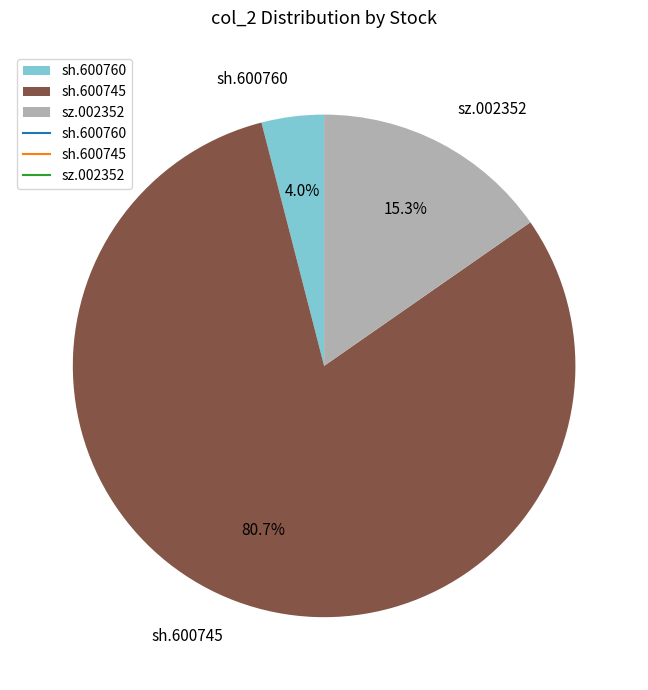

How many slices are in this pie chart?

3